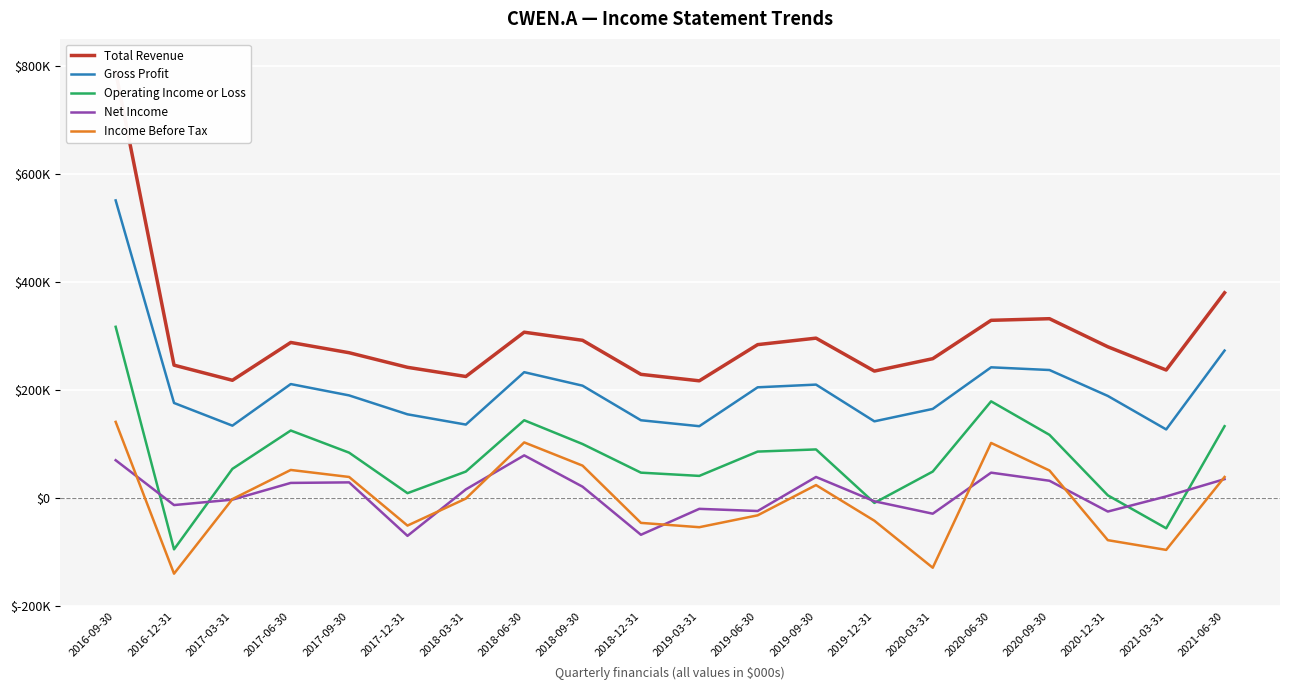

What is the sum of the Net Income values at 2017-03-31 and 2020-03-31?

-32000